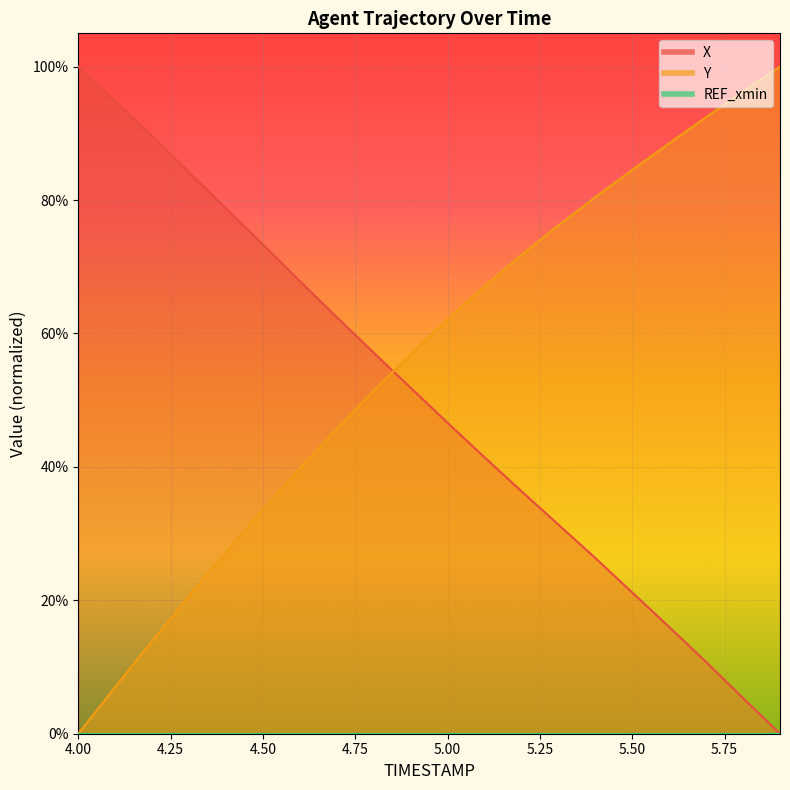

Reading left to right, transcribe all the data shown in this chart.

X: 1.0	0.9	0.9	0.8	0.8	0.7	0.7	0.6	0.6	0.5	0.5	0.4	0.4	0.3	0.3	0.2	0.2	0.1	0.1	0.0
Y: 0.0	0.1	0.1	0.2	0.3	0.3	0.4	0.5	0.5	0.6	0.6	0.7	0.7	0.8	0.8	0.8	0.9	0.9	1.0	1.0